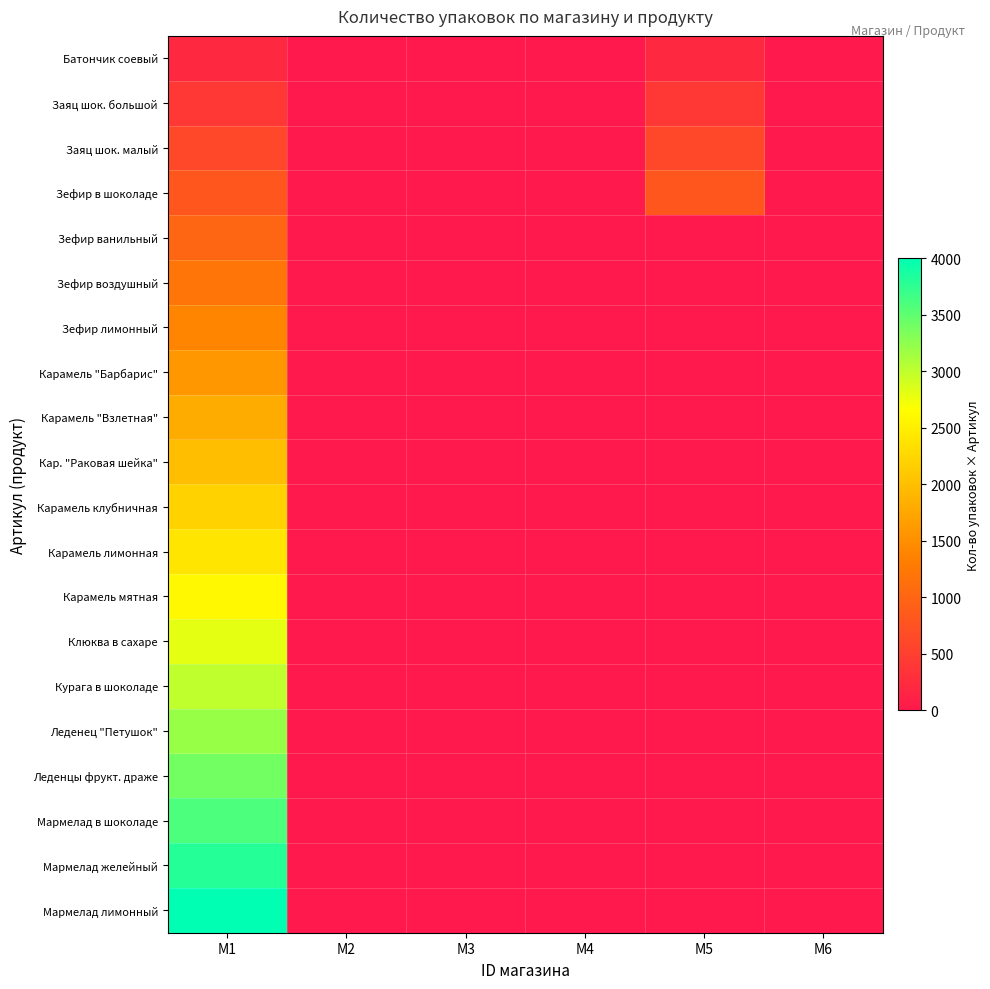

How many distinct data groups are displayed?

20